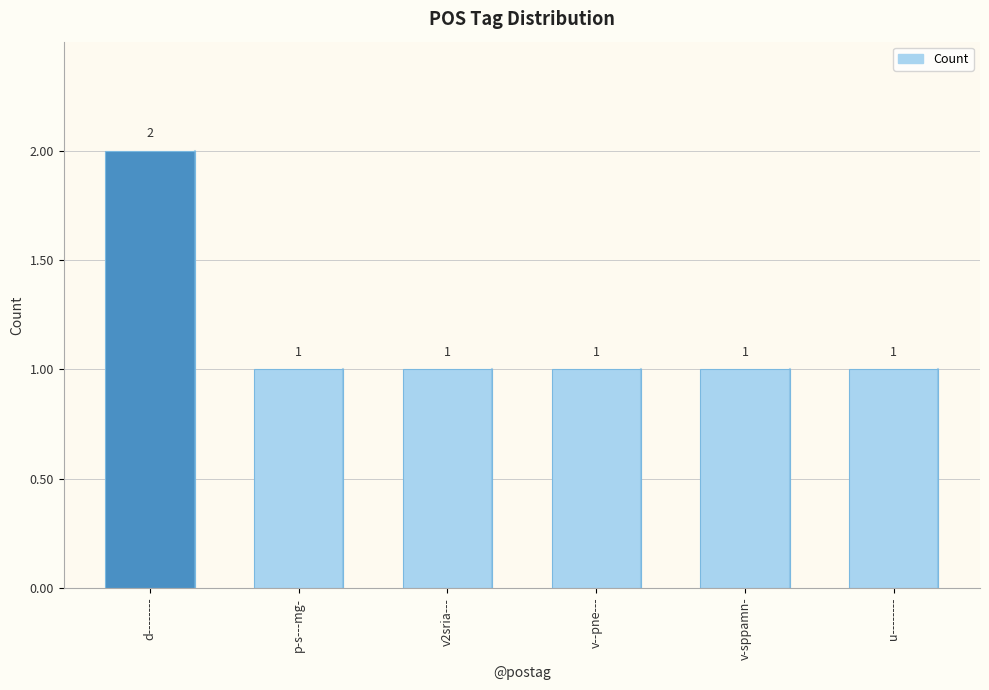

How many values are between 1 and 2?

6